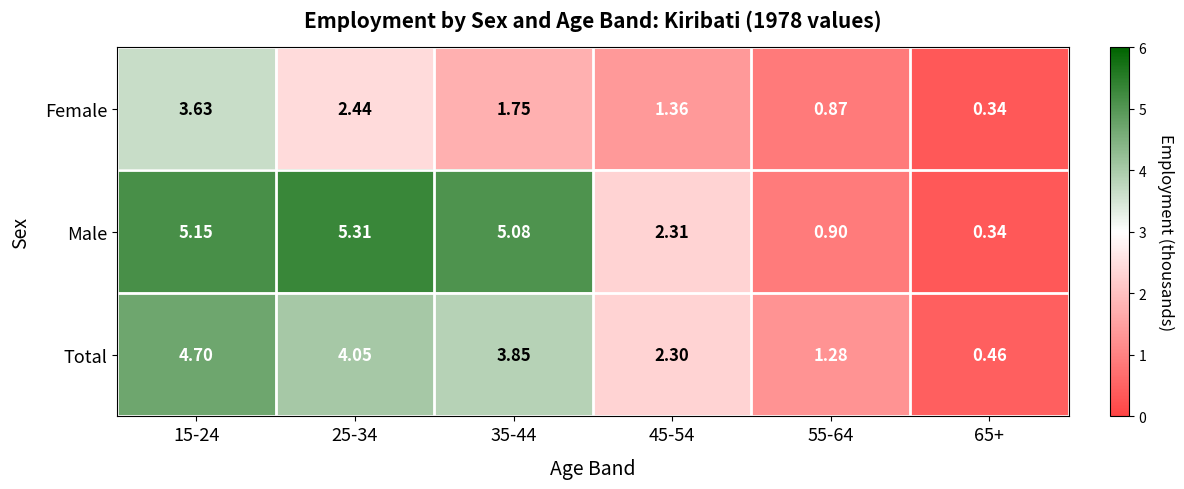

Between 25-34 and 35-44, which series saw the biggest shift?

Female